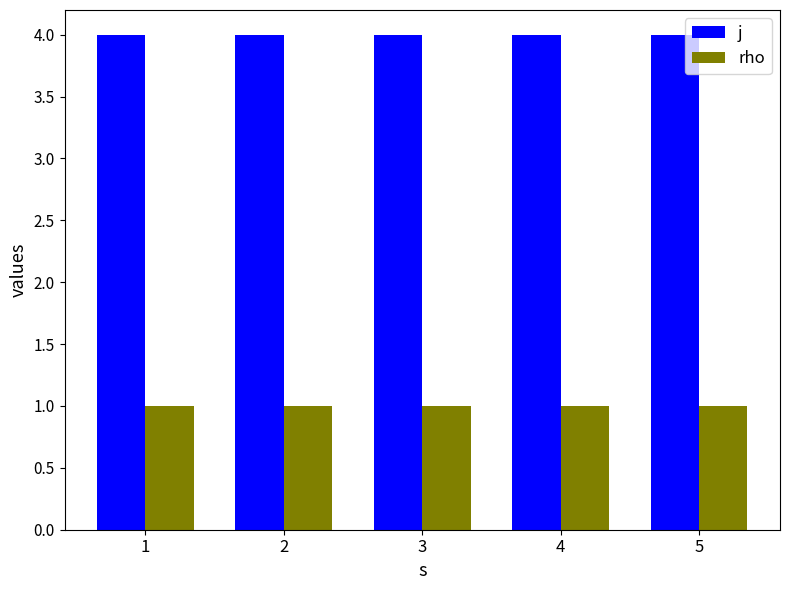

What is the difference between the highest and lowest values at 3?

3